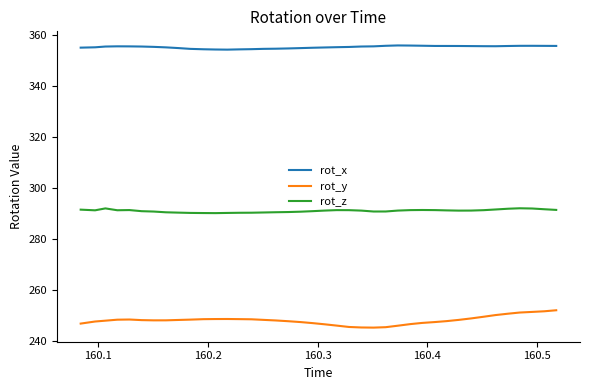

What is the greatest value displayed?

355.9